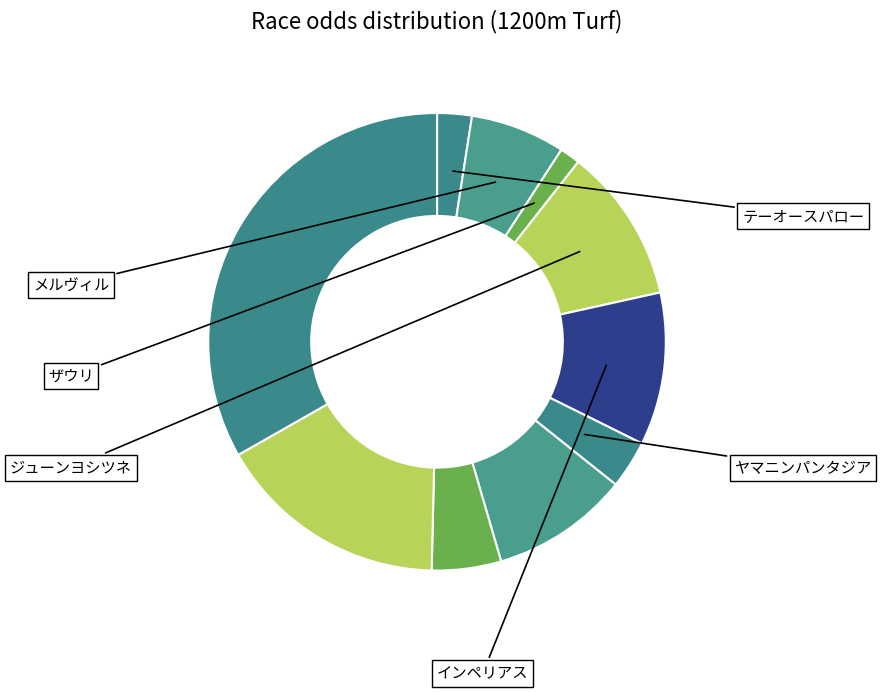

To the nearest percent, what is the difference between the largest and smallest slice percentages?

32%